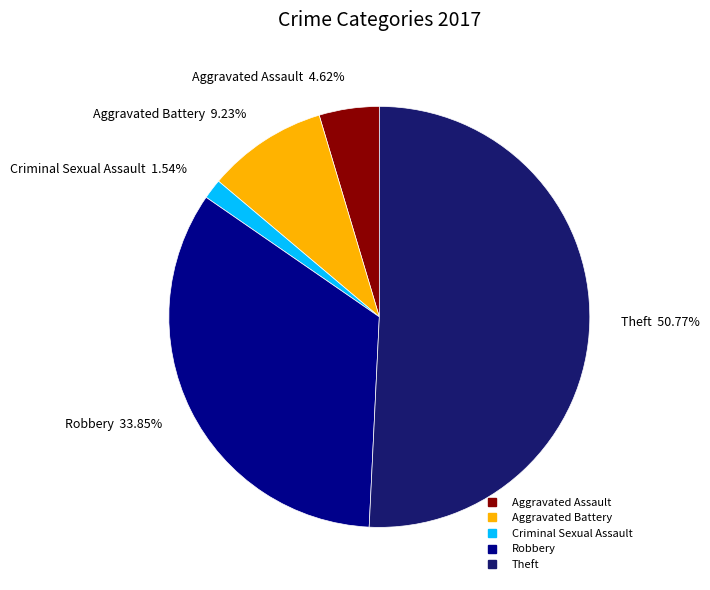

What portion of the pie excludes Criminal Sexual Assault?

98.5%